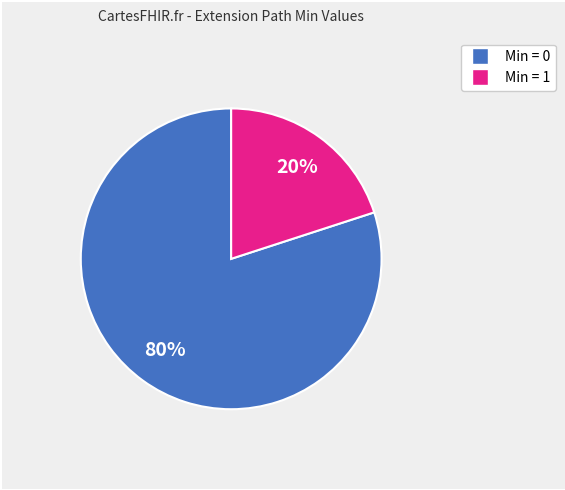

Is there any slice that represents more than half of the pie?

Yes